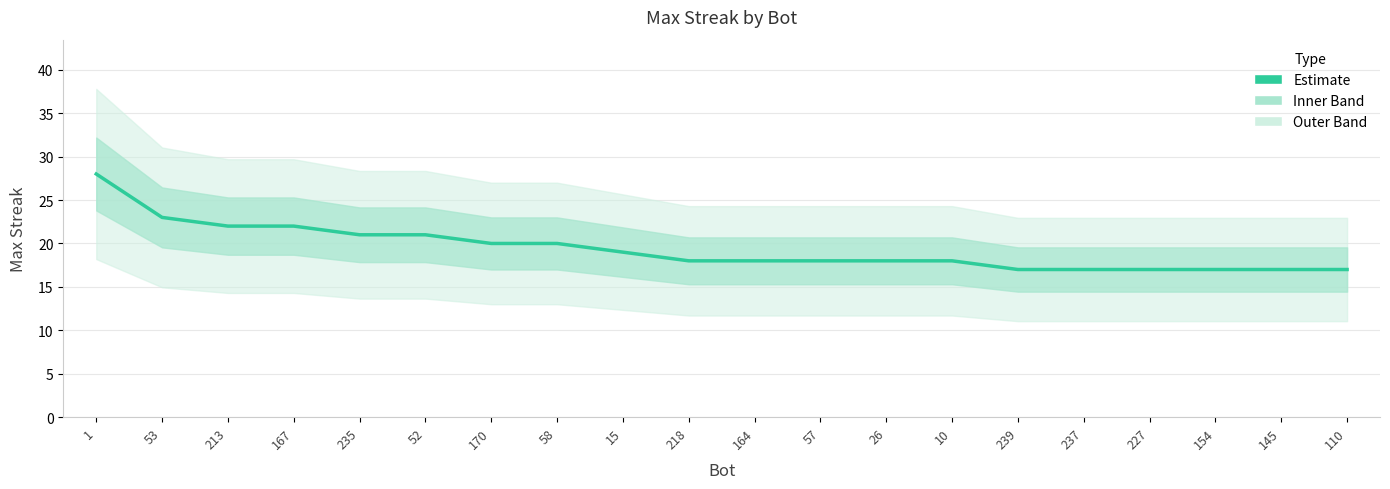

Is it true that the value at 227 is 10?

False